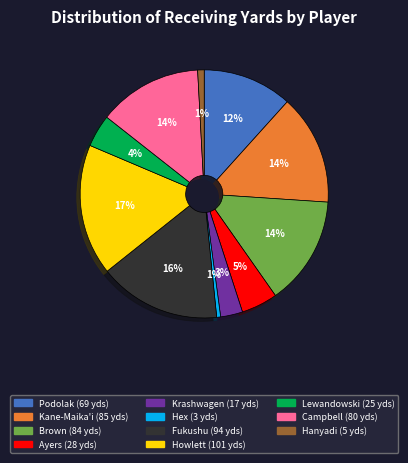

Does any single category account for the majority?

No